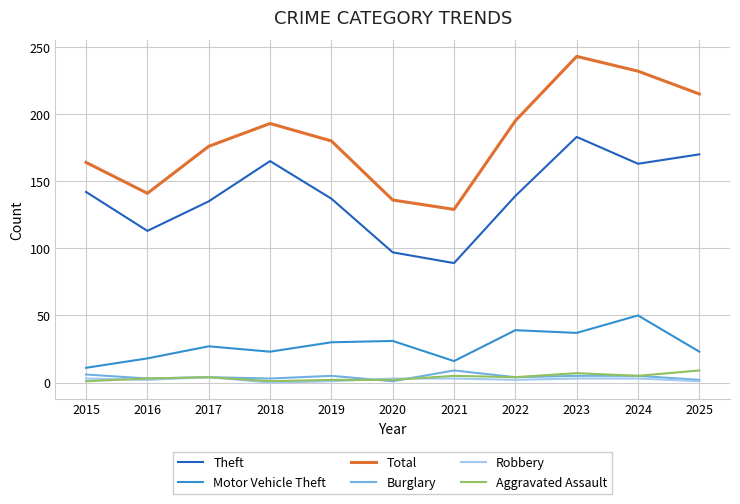

Which series changed the most between 2015 and 2016?

Theft